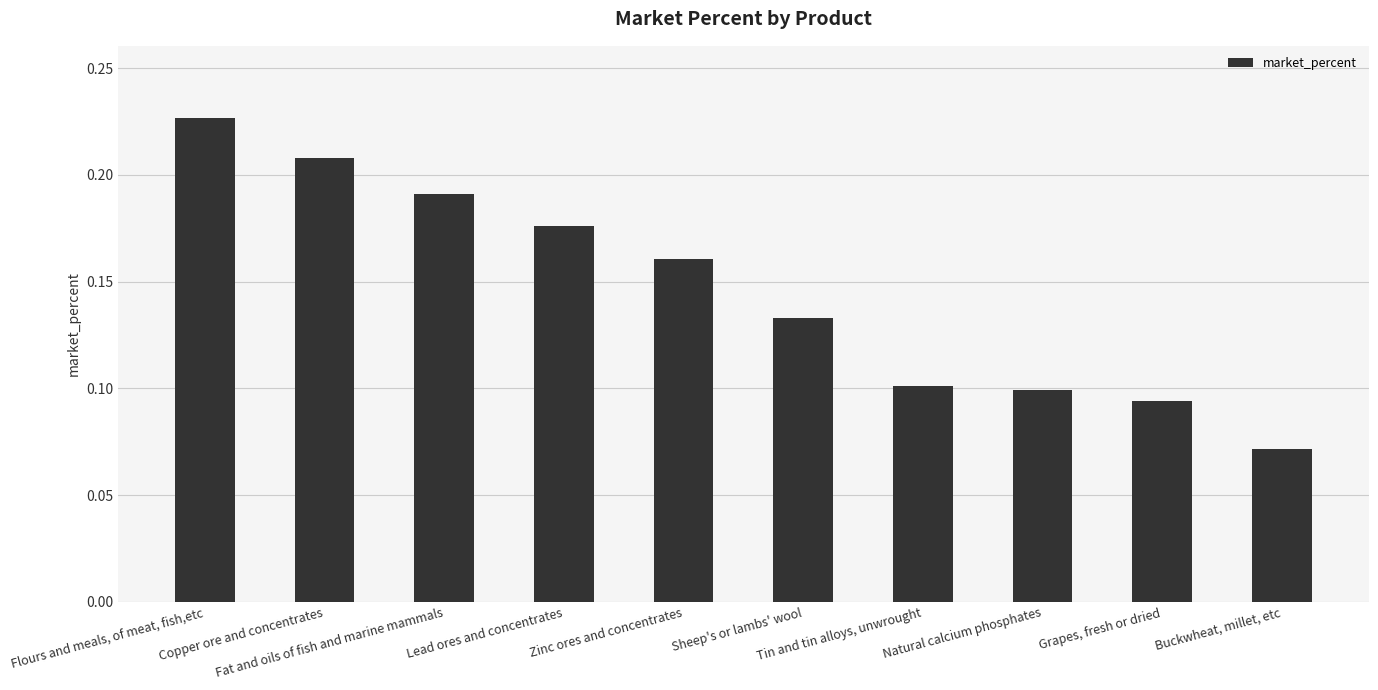

Count the values in the range 0 to 1.

10